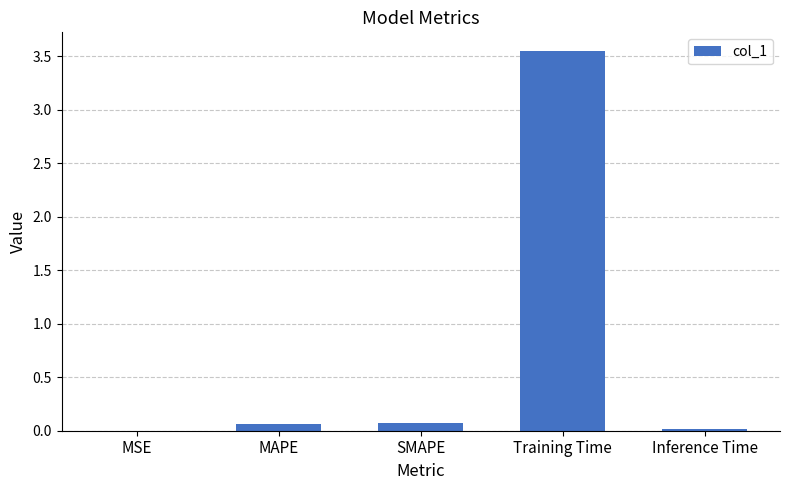

What is the sum of all values?

3.7